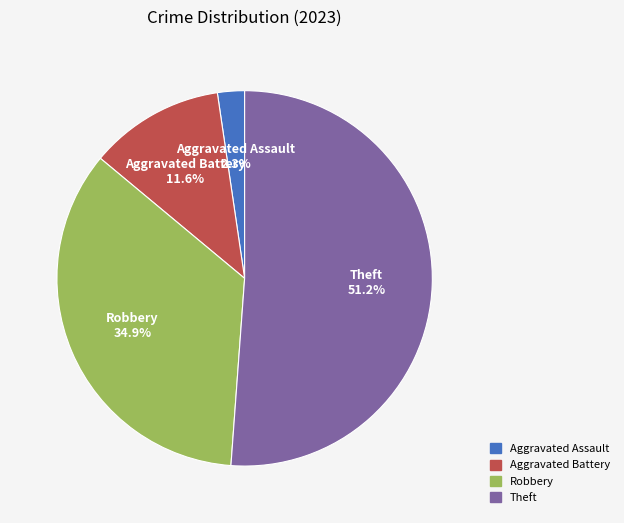

Does any single category account for the majority?

Yes